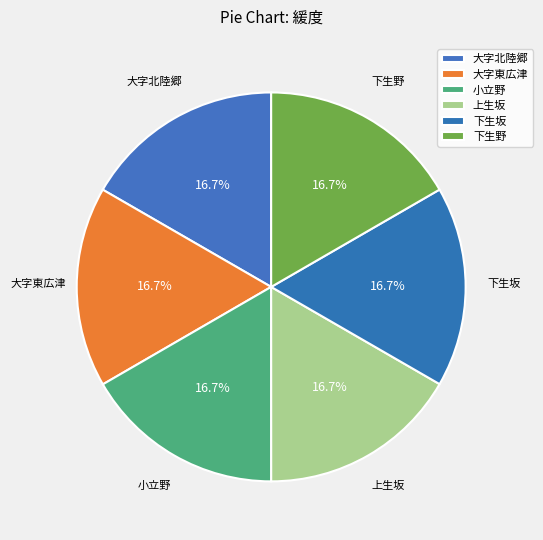

To the nearest percent, what is the average slice percentage?

17%